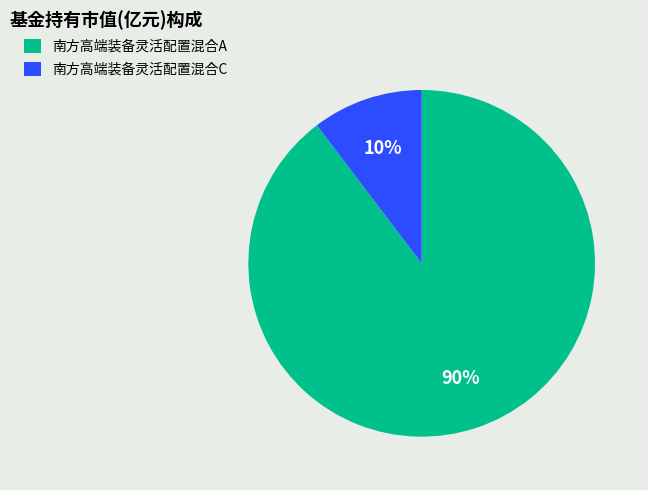

To the nearest percent, what portion does 南方高端装备灵活配置混合A represent?

90%